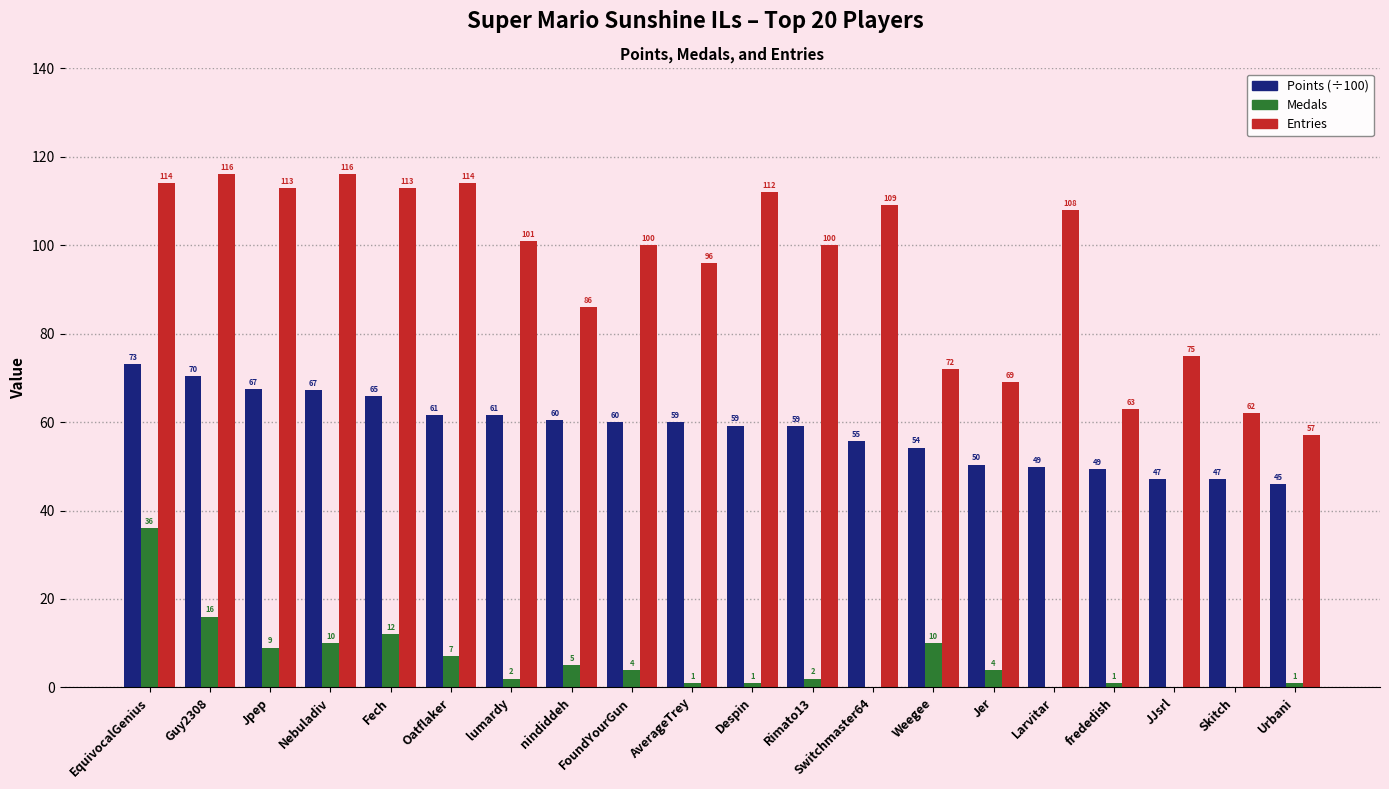

What is the sum of the Points (÷100) values at frededish and FoundYourGun?

109.4